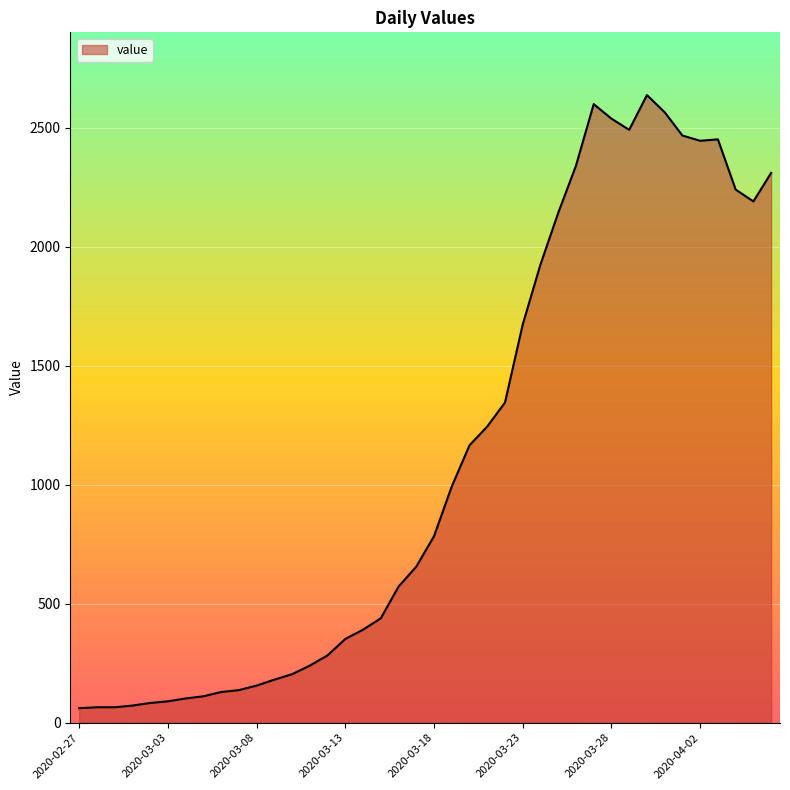

Does the chart have visible grid lines?

Yes